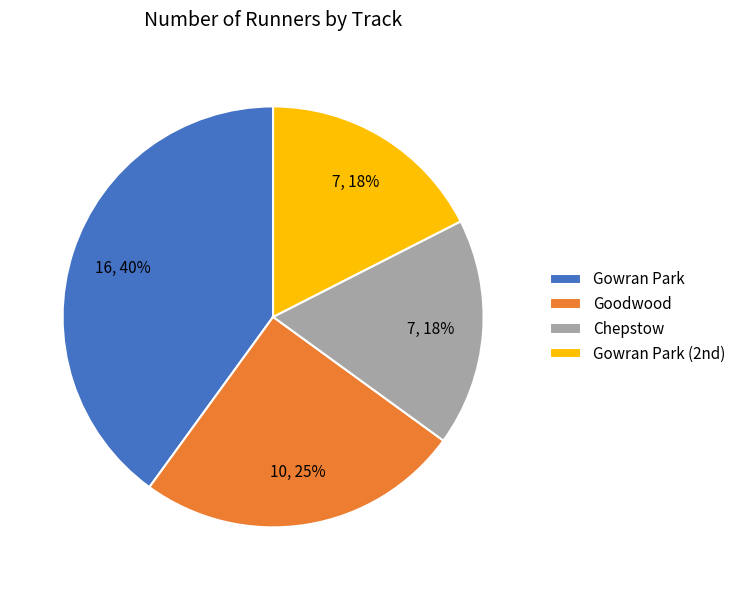

To the nearest percent, what is the average slice percentage?

25%